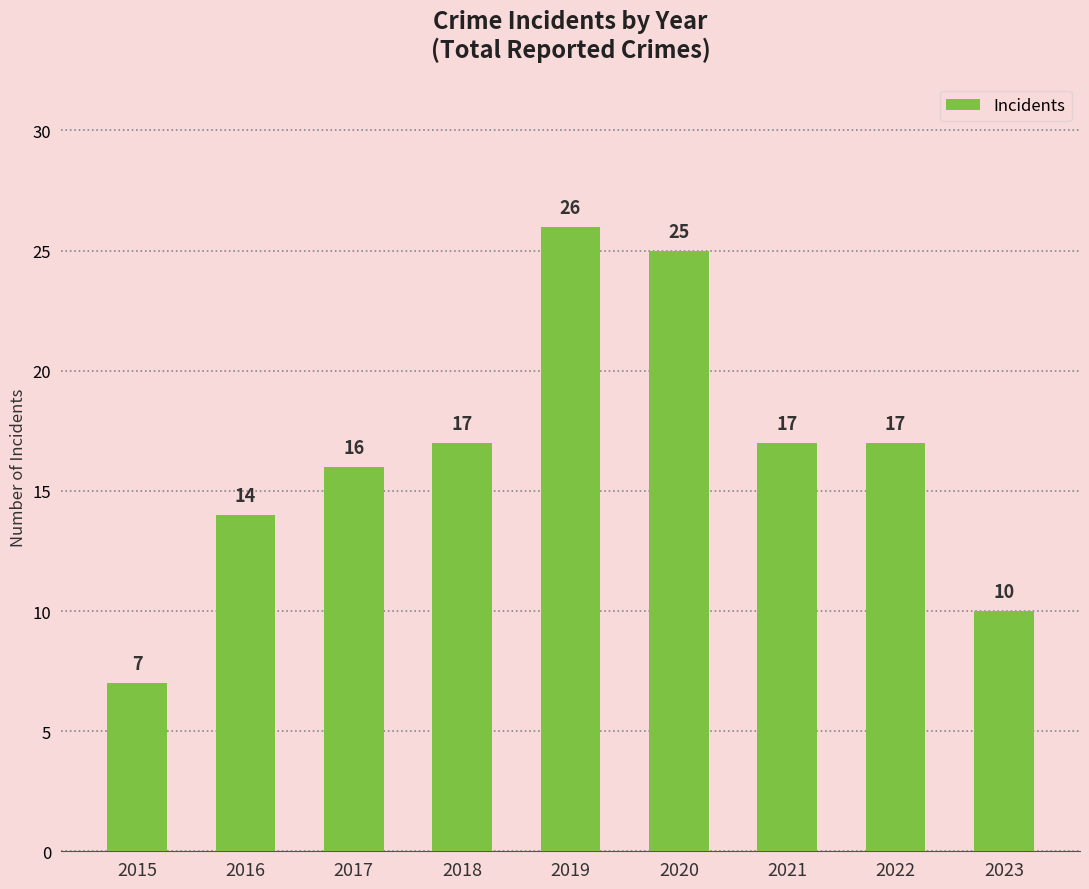

What value does the data have at 2016, to the nearest 5?

15